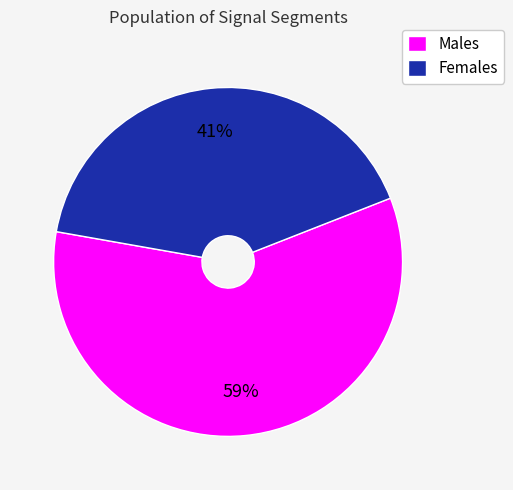

To the nearest percent, what is the combined percentage of Females and Males?

100%